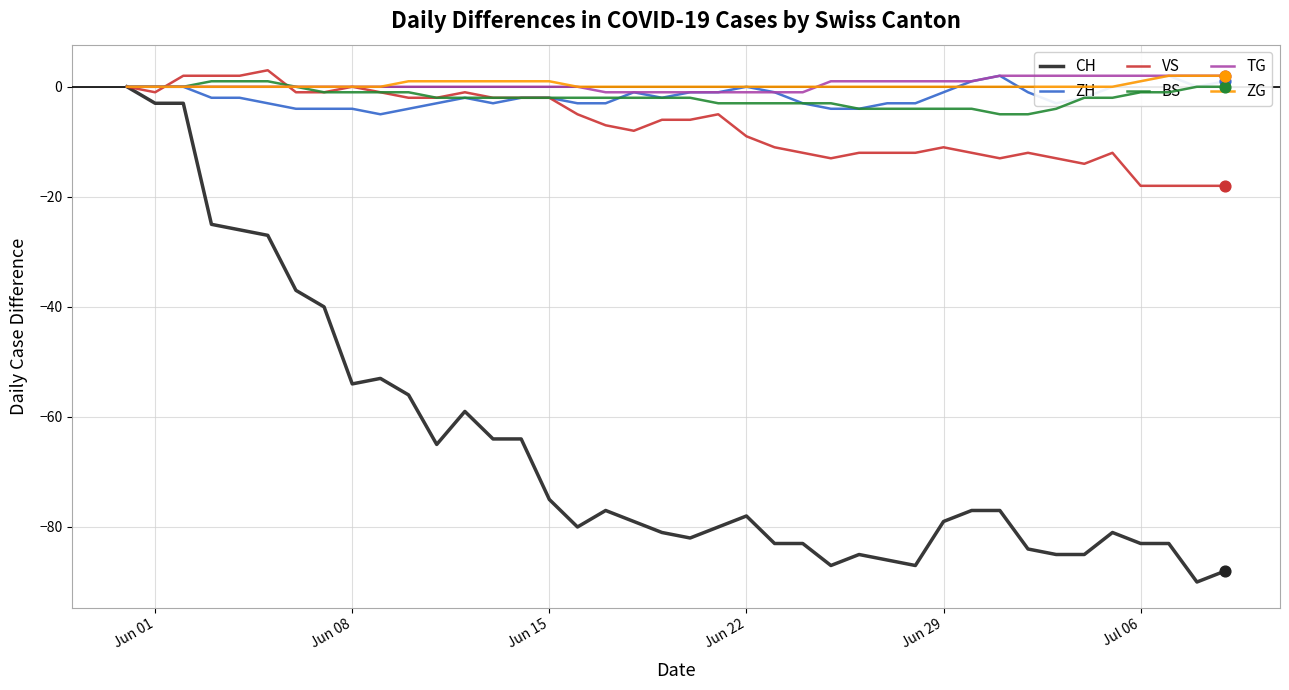

Which series has the largest Y range (max minus min)?

CH